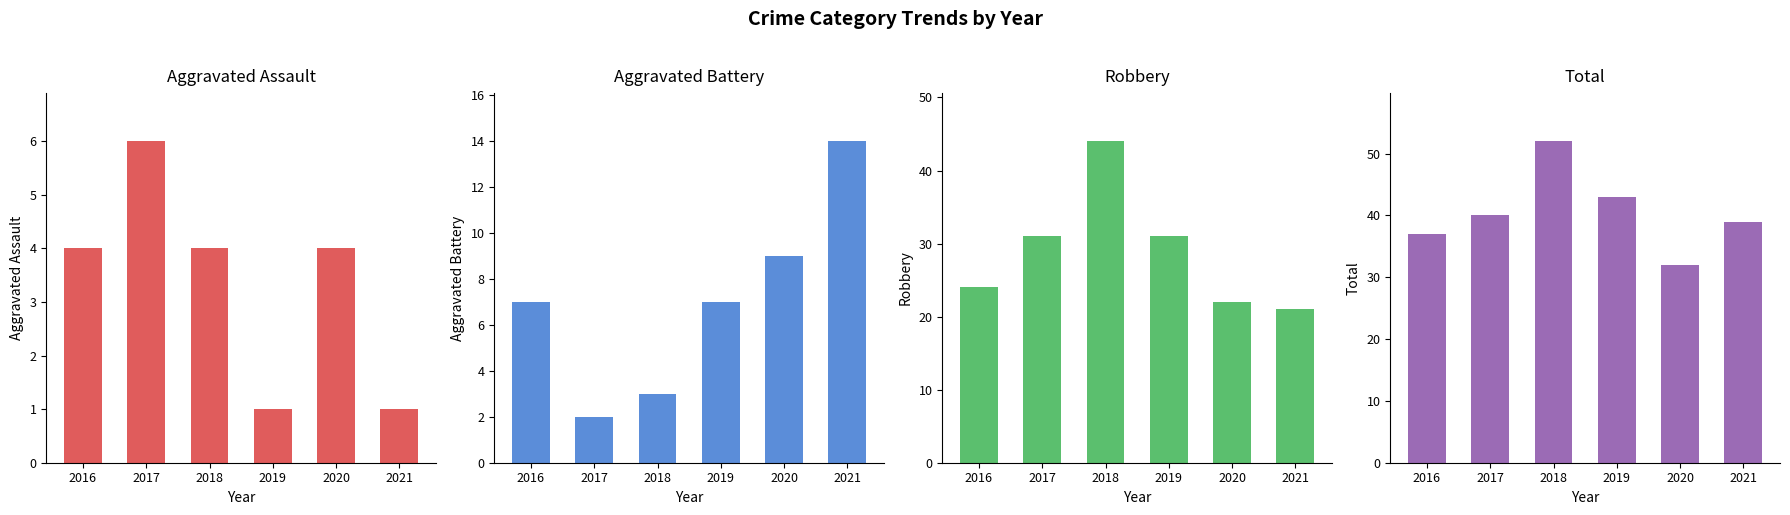

What are all the series names shown in the legend?

Aggravated Assault, Aggravated Battery, Robbery, Total